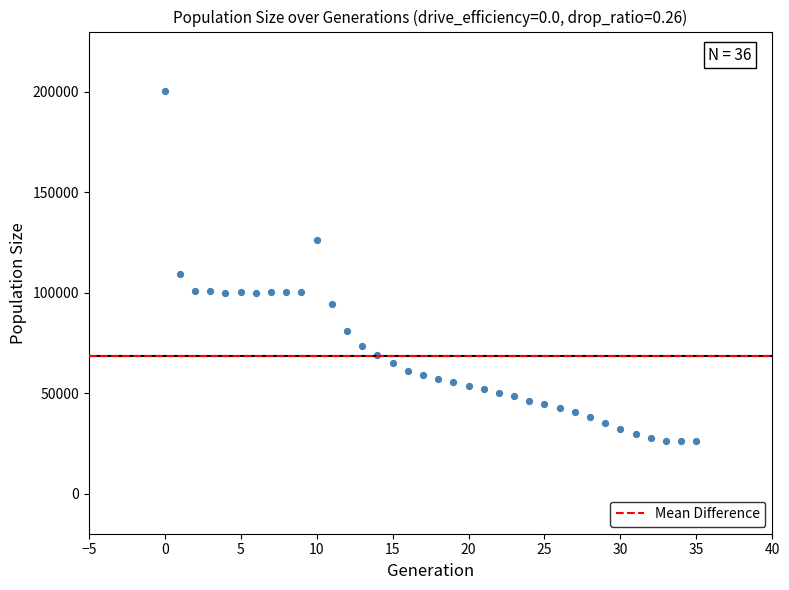

What Y value in the scatter plot is closest to 113083?

109444